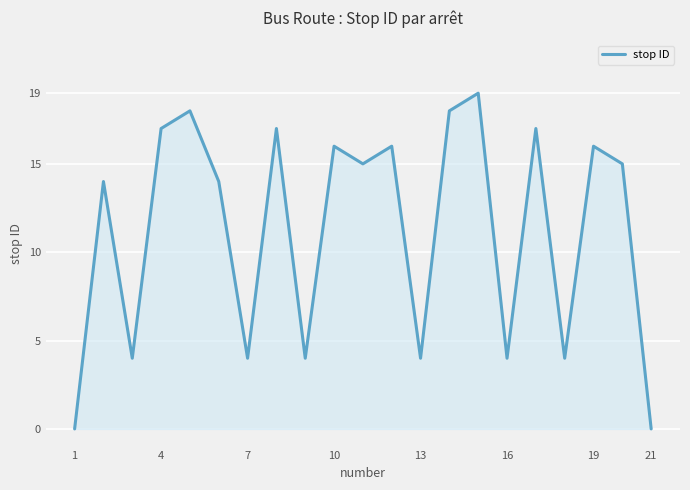

What is the difference between the maximum and minimum values?

19